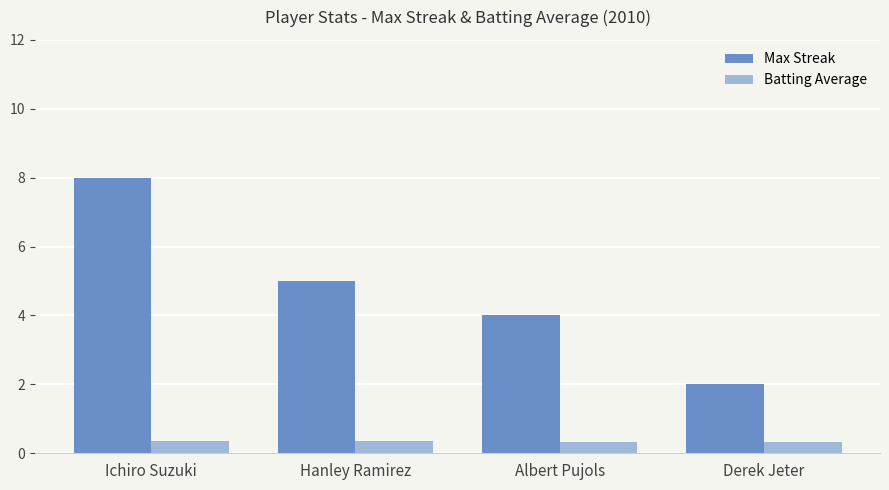

Rank the series by their average value, from lowest to highest.

Batting Average, Max Streak